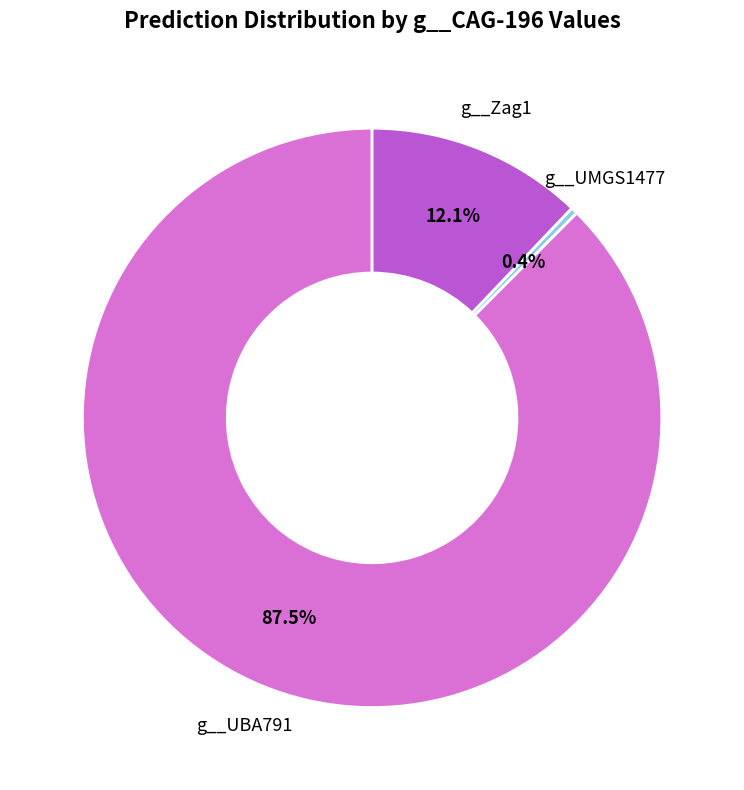

Is there a majority slice in this chart?

Yes